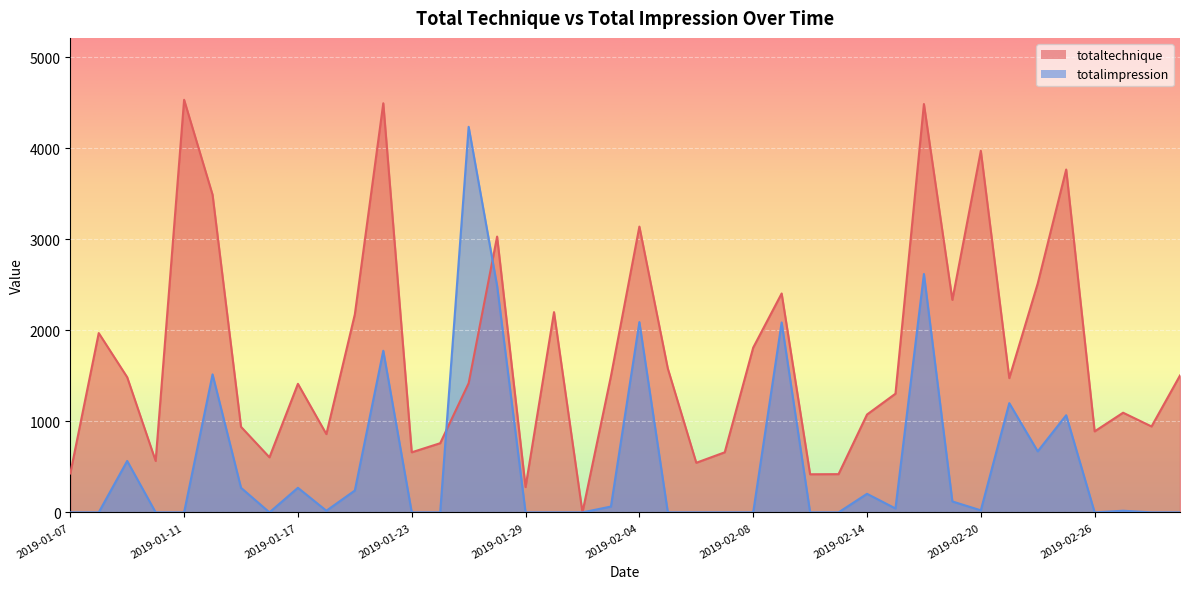

What is the sum of the totaltechnique values at 2019-01-15 and 2019-01-10?

1505.0